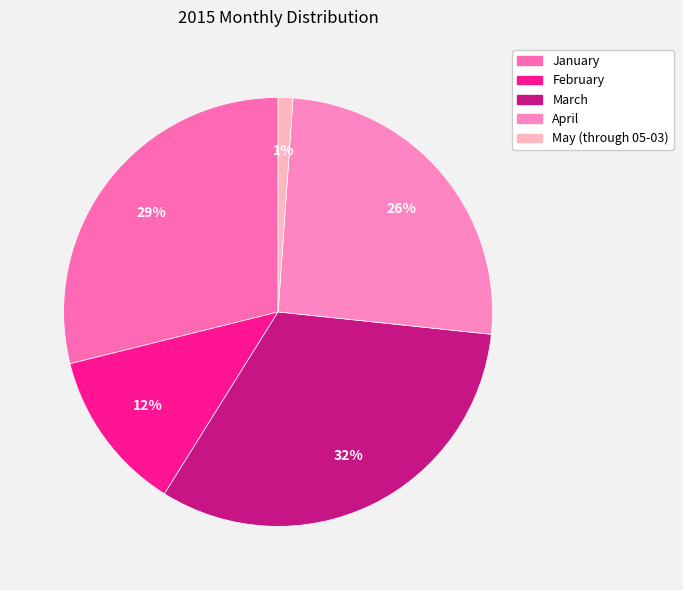

Which has a higher value, April or March?

March